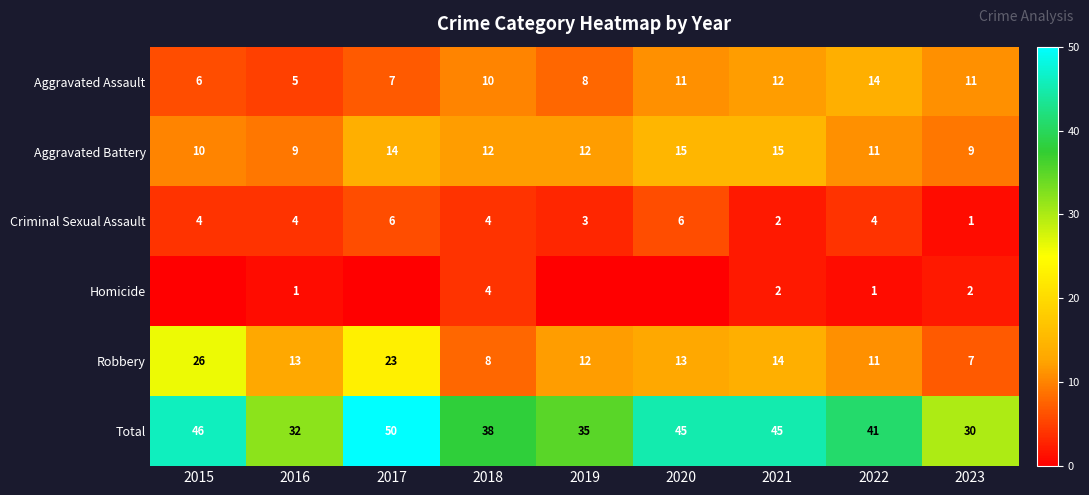

What is the spread (max minus min) of values at 2022?

40